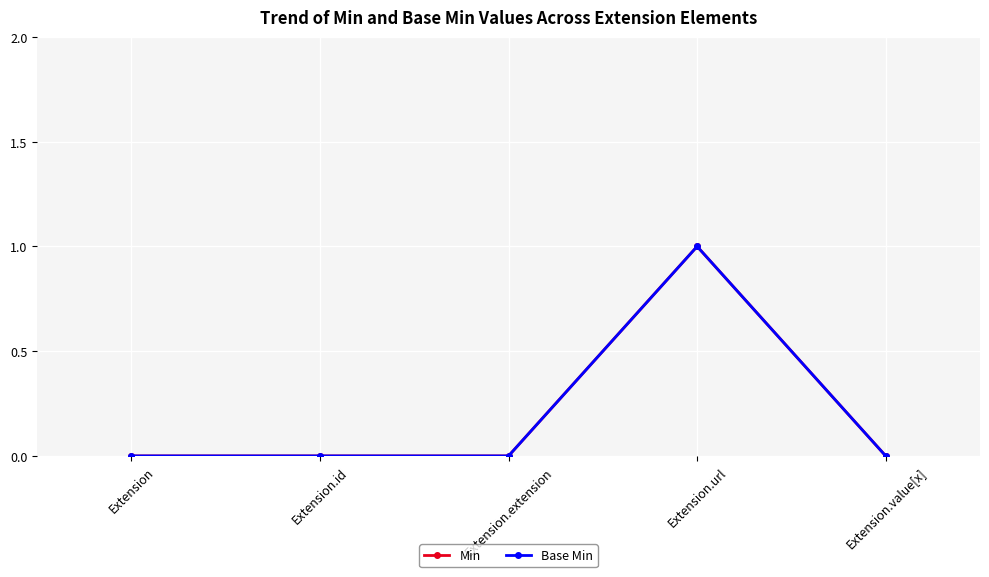

Does the chart have visible grid lines?

Yes